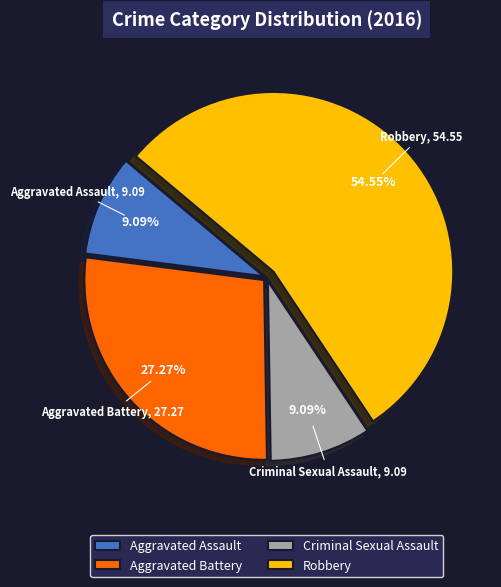

To the nearest percent, what portion does Aggravated Battery represent?

27%